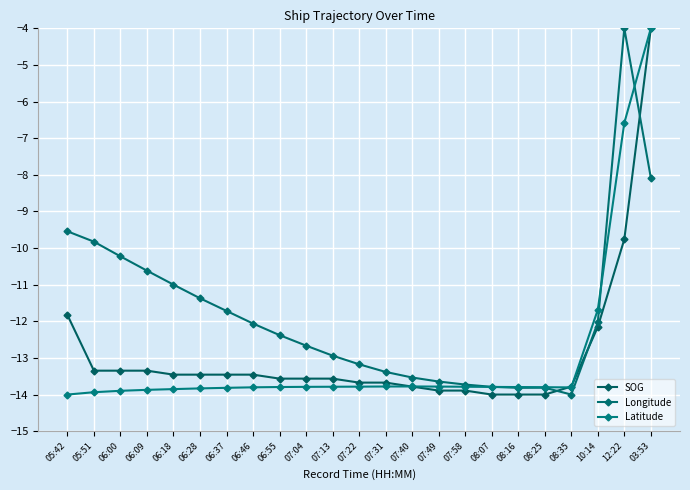

What is the average value of the Latitude series?

-13.0